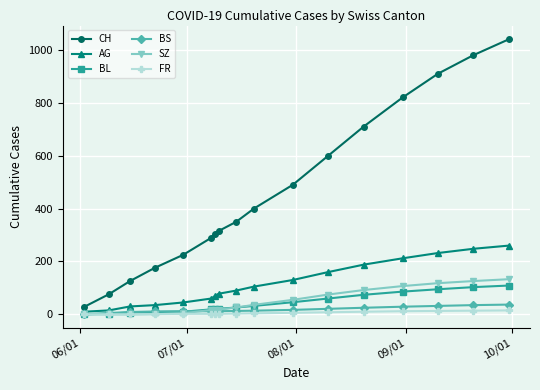

What is the maximum value shown in the chart?

1040